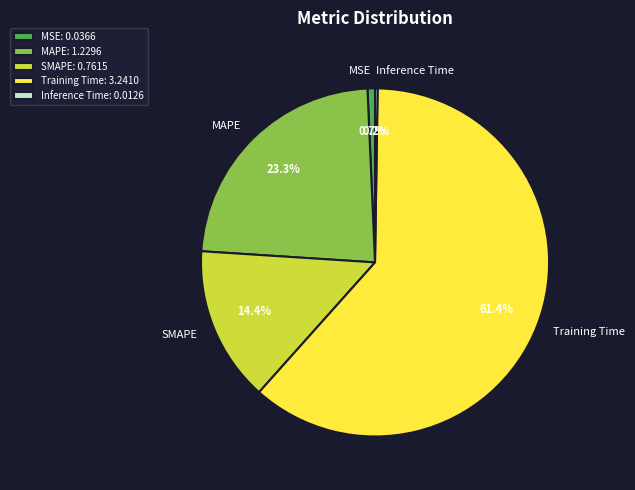

Approximately how many times larger is the value at SMAPE compared to MAPE?

0.6